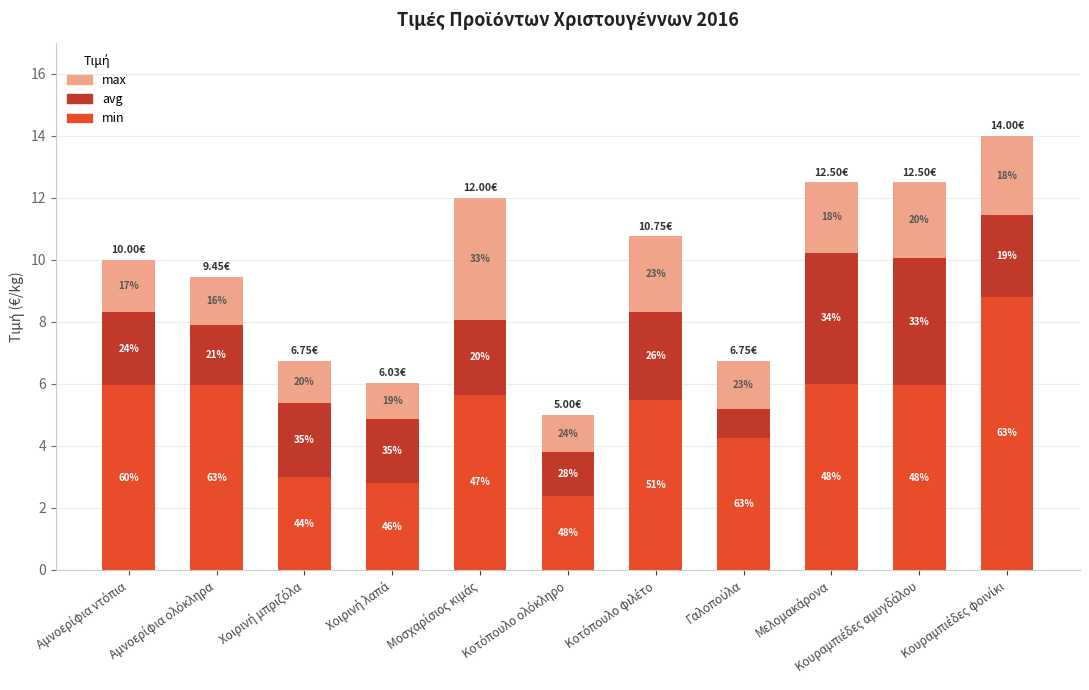

At how many categories does at least one series exceed 4?

8